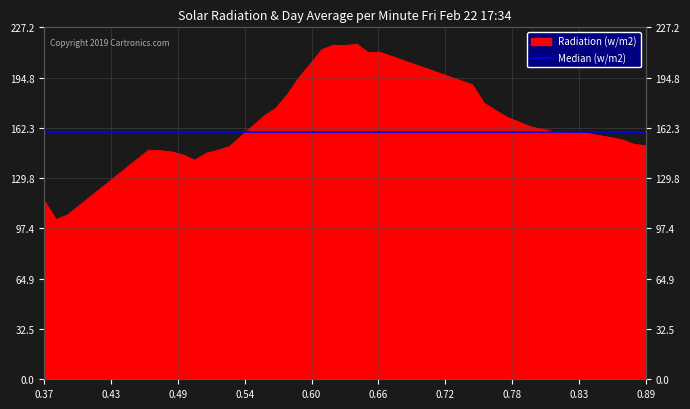

Reading right to left, what are all the values shown in this chart?

150.8	151.7	154.5	156.1	157.3	158.7	159.2	159.5	160.0	161.5	163.1	166.2	169.2	173.7	178.3	190.2	211.2	210.9	216.4	215.5	215.7	212.9	203.6	194.7	183.8	174.9	170.0	163.4	156.9	150.3	147.8	146.0	141.4	144.8	146.8	147.6	147.9	106.1	103.1	115.0